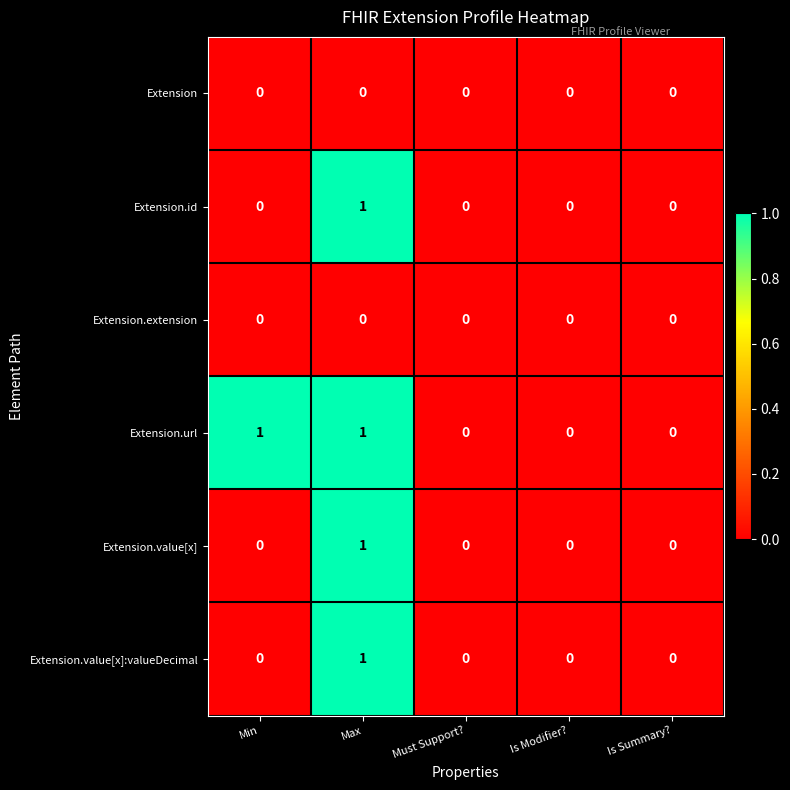

The value of Extension.value[x] at Is Summary? is 0. True or false?

True